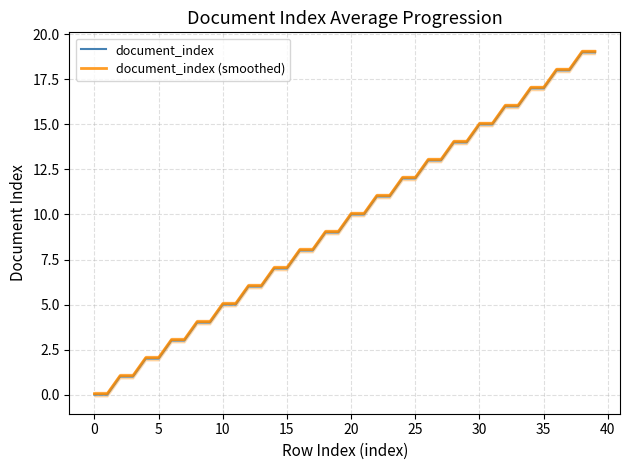

Which series has the largest total across all categories?

document_index (smoothed)